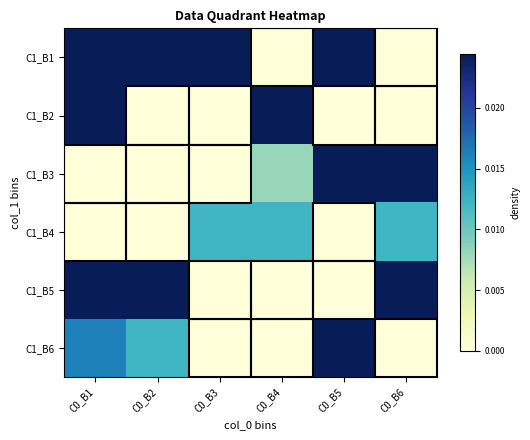

Which series has the largest total across all categories?

C1_B1